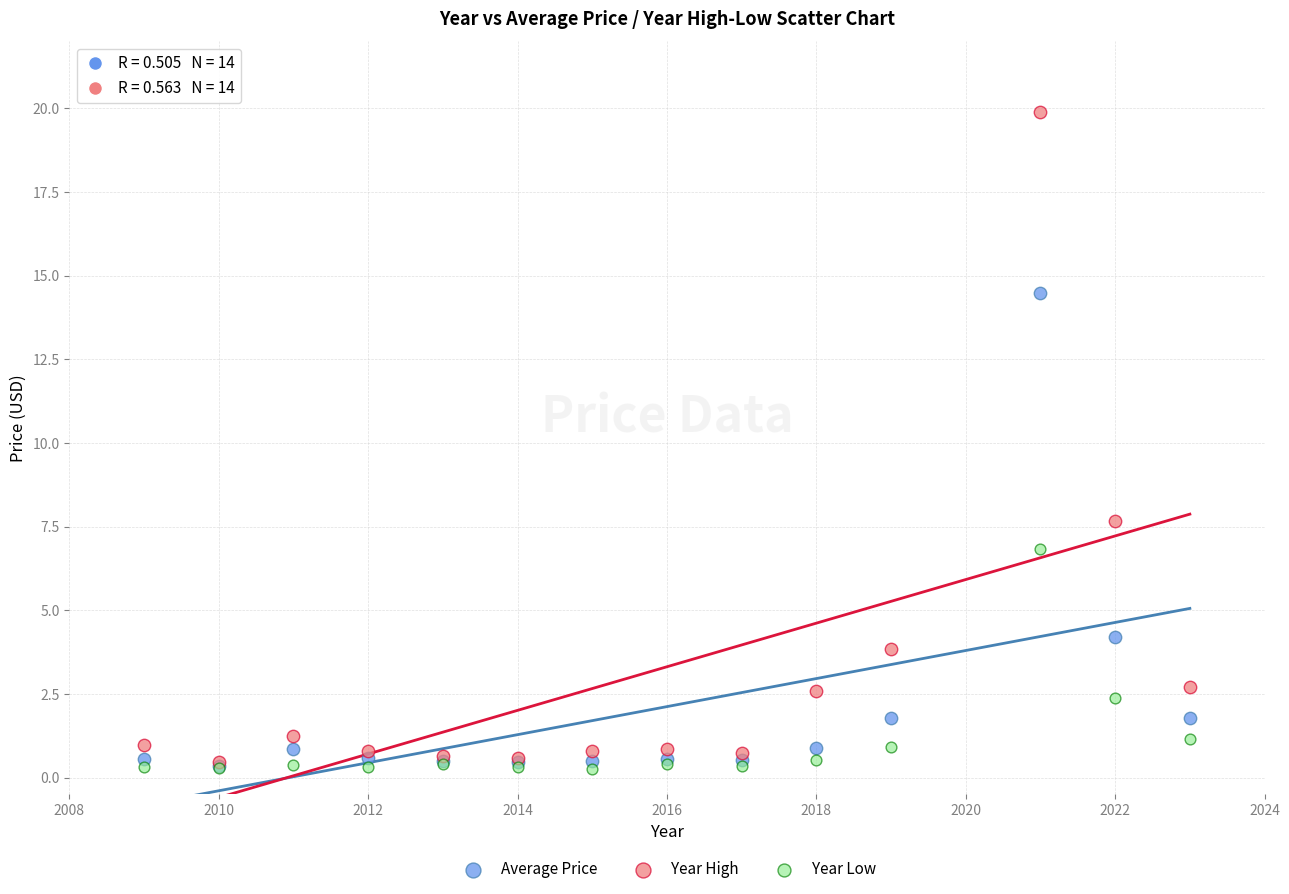

Across all series, what Y value is closest to 10?

7.7